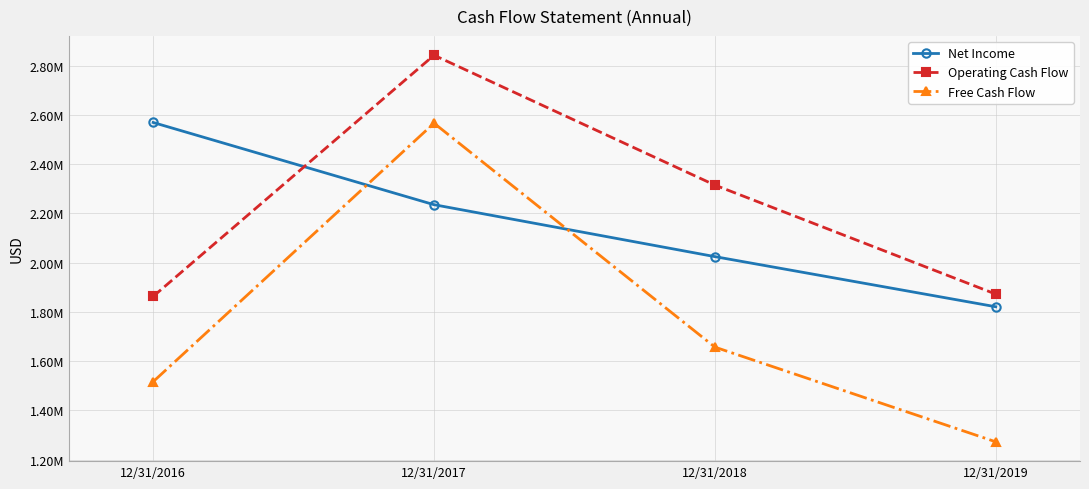

Which series has the largest total across all categories?

Operating Cash Flow